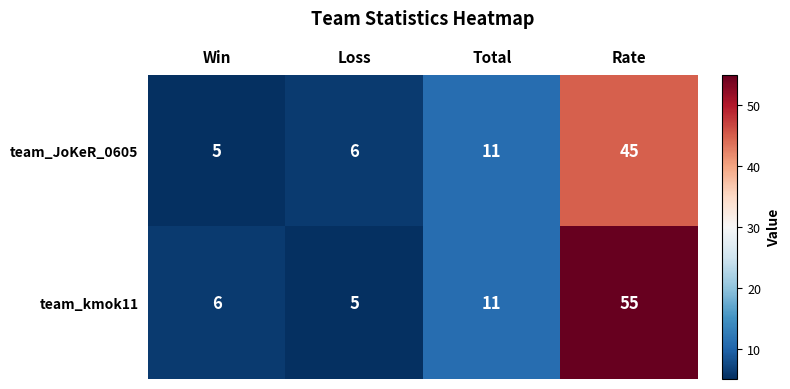

Which series changed the most between Total and Rate?

team_kmok11